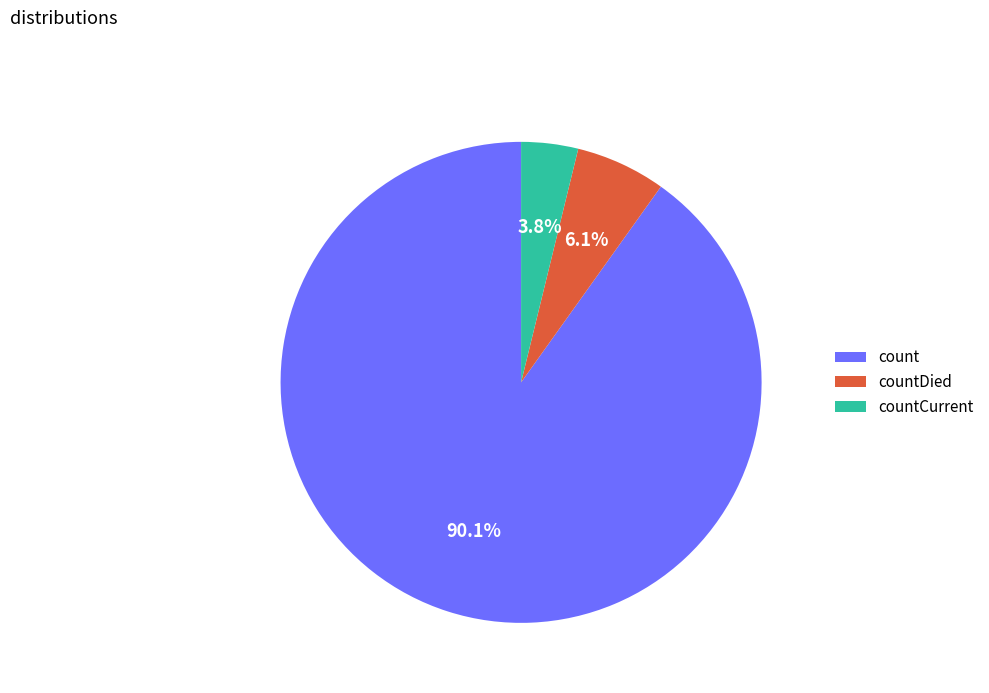

Combined, what portion of the pie is count and countCurrent?

93.9%